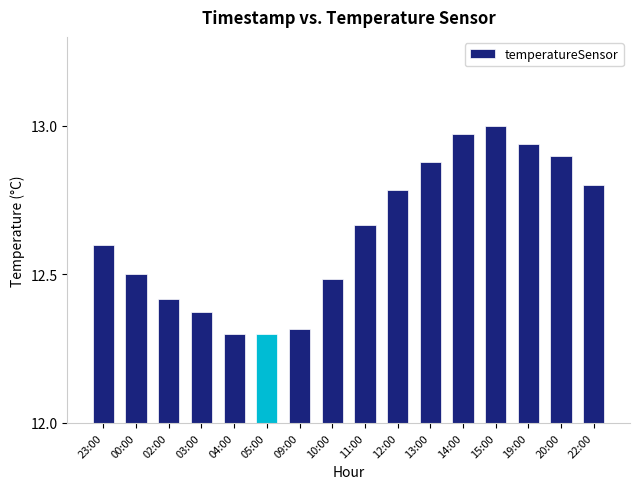

True or false: the data shows 22.8 at 14:00.

False